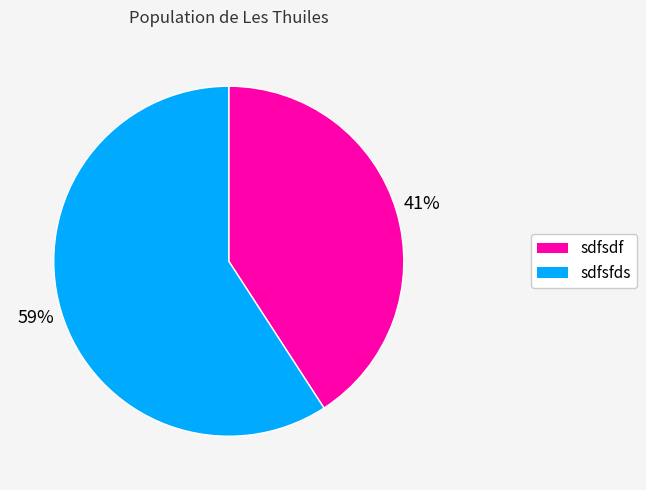

Is the sum of sdfsfds and sdfsdf greater than half?

Yes